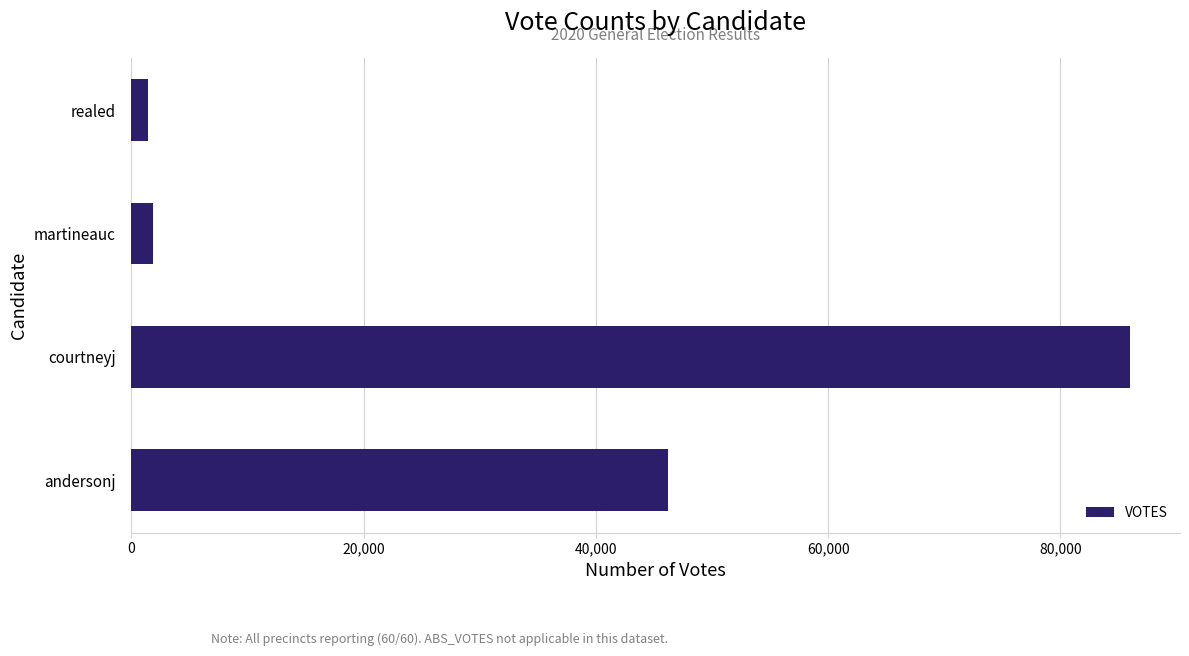

How many values are below 46189?

2